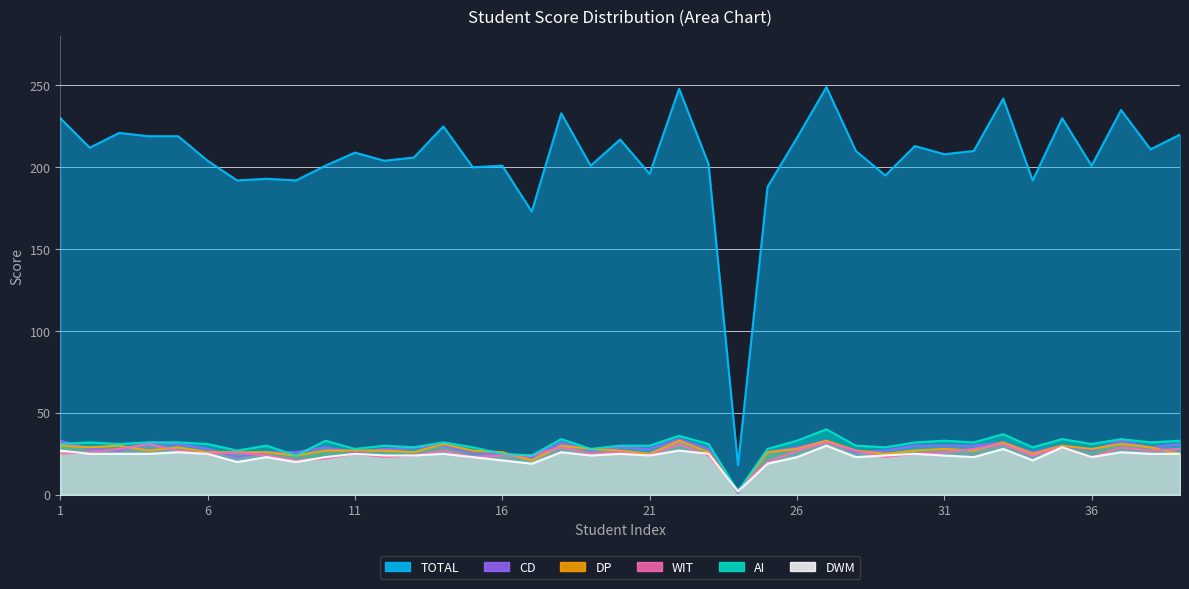

In CD, how many points are lower than both neighbors (excluding endpoints)?

11